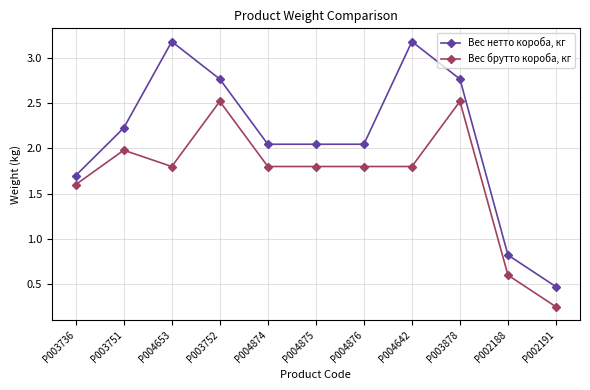

The Вес брутто короба, кг series shows 1.1 at P002188. True or false?

False